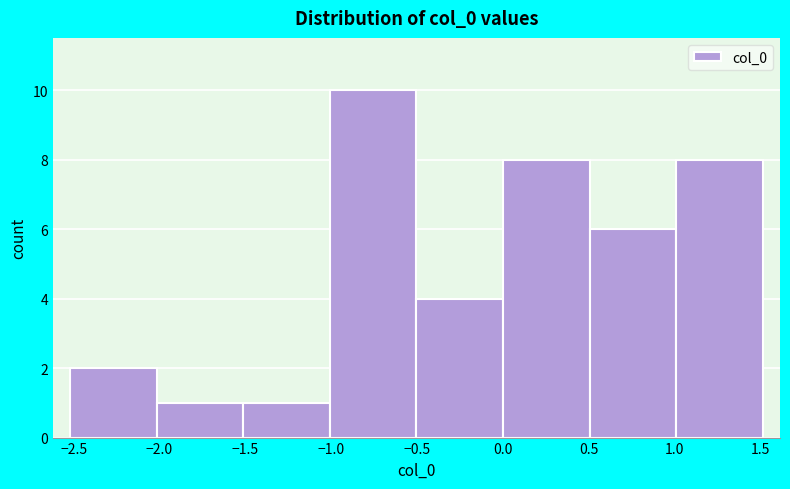

How tall is the bar that spans 1.0 to 1.5 on the x-axis? Neither the bar edges nor the heights are printed on the chart, so give them approximately, as read against the axes.

8